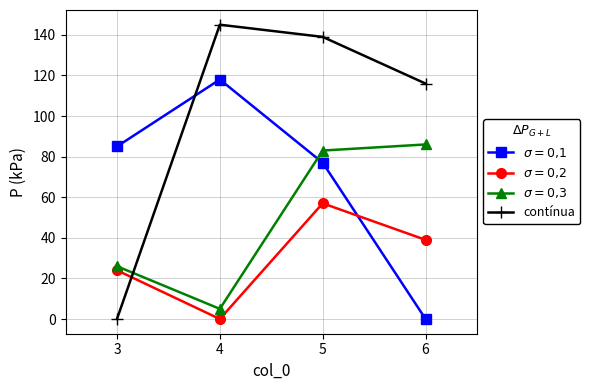

What is the difference between the maximum and second lowest values in the contínua series?

29